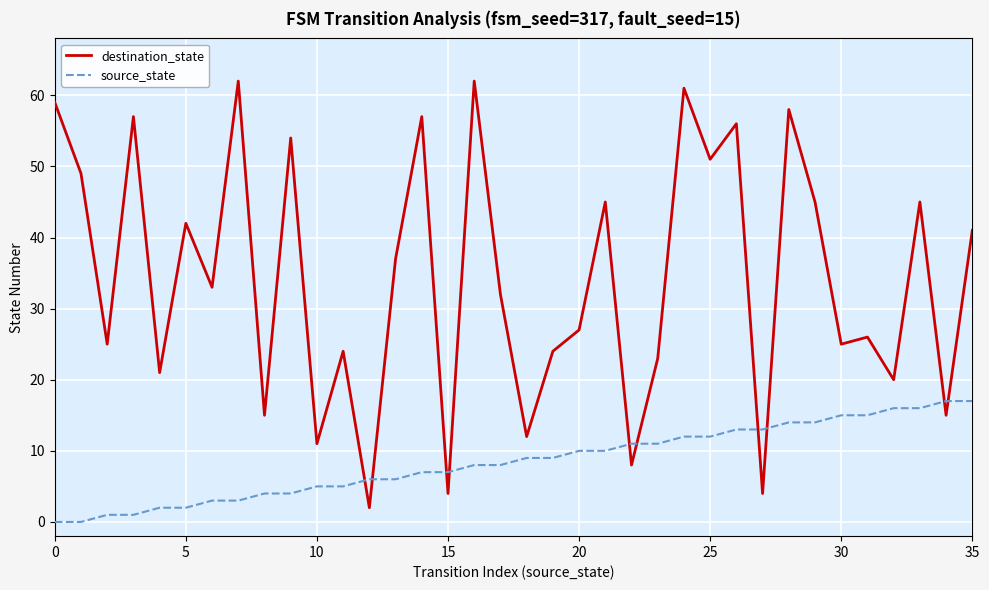

In destination_state, how many points are higher than both neighbors (excluding endpoints)?

13